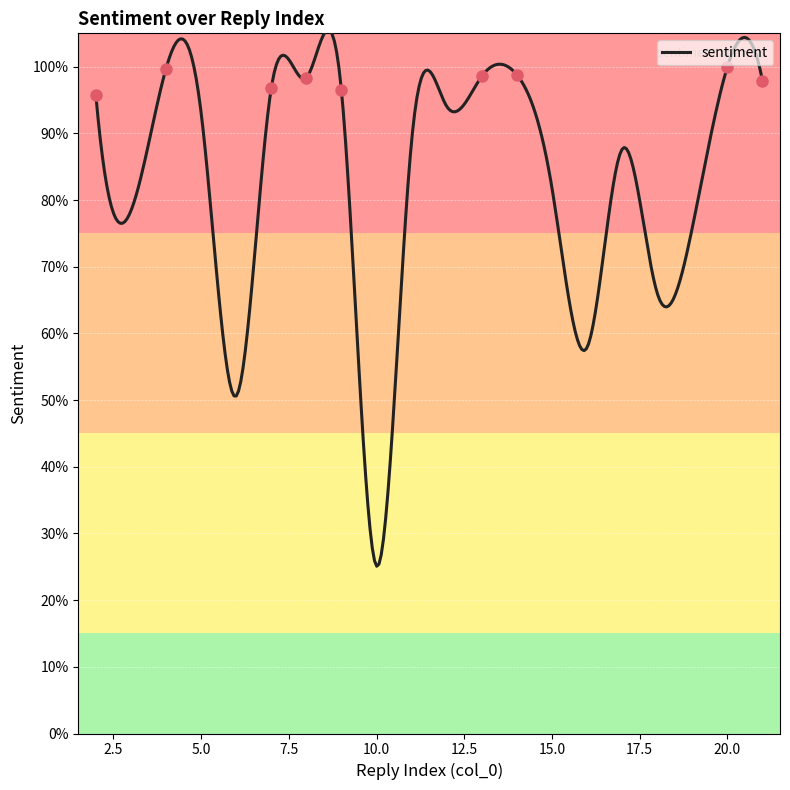

Between 18 and 6, which is larger?

18